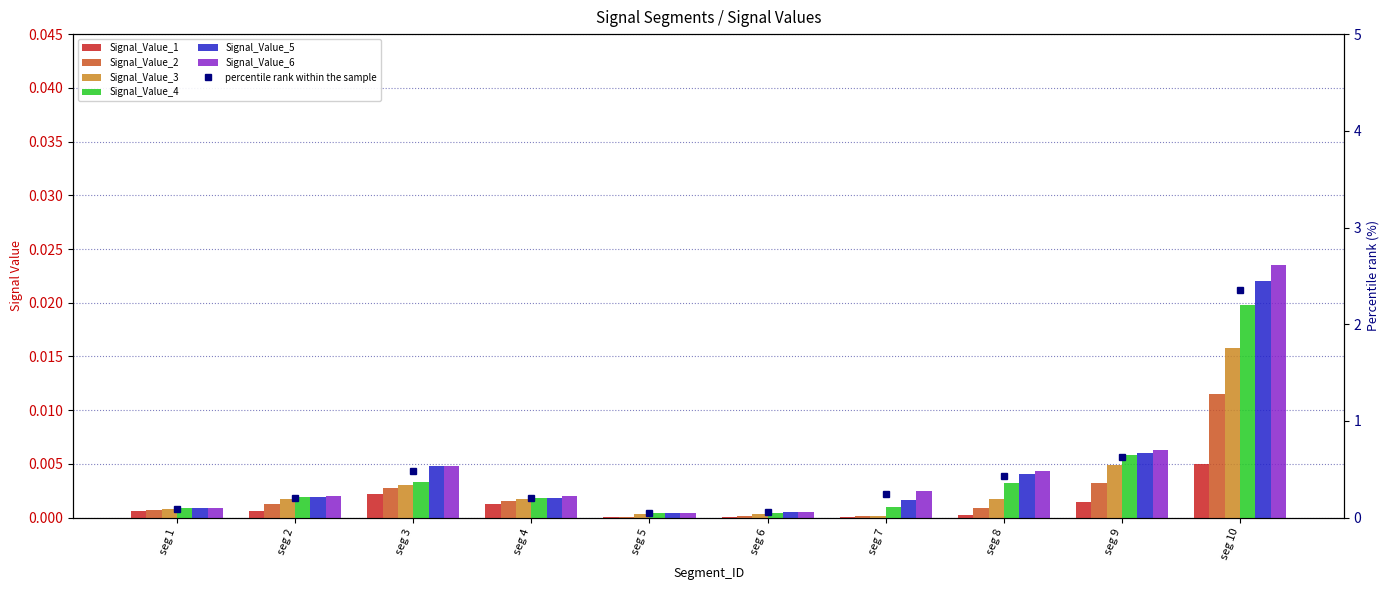

Which label corresponds to the largest value in the chart?

seg 10